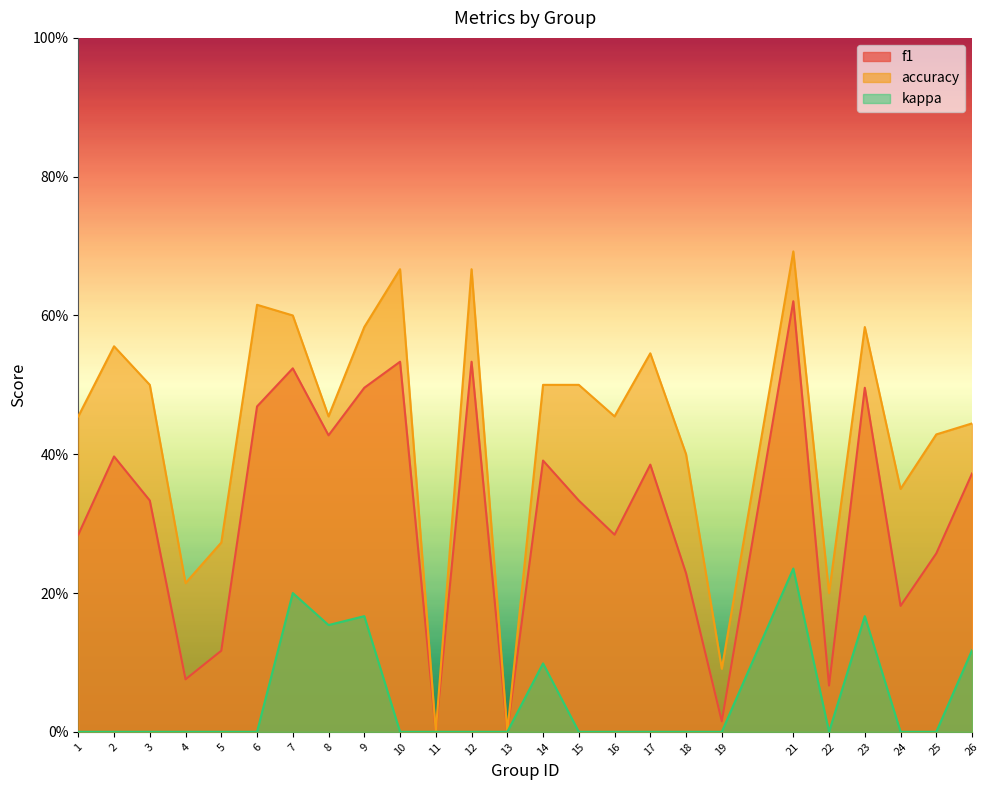

At how many categories does at least one series exceed 0?

23